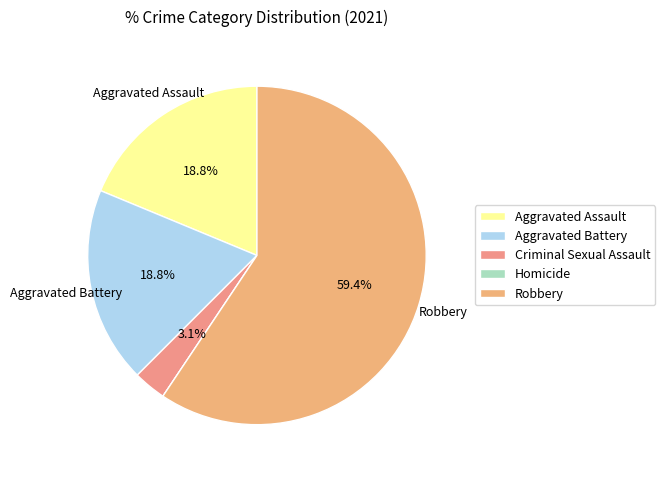

To the nearest percent, what portion does Criminal Sexual Assault represent?

3%